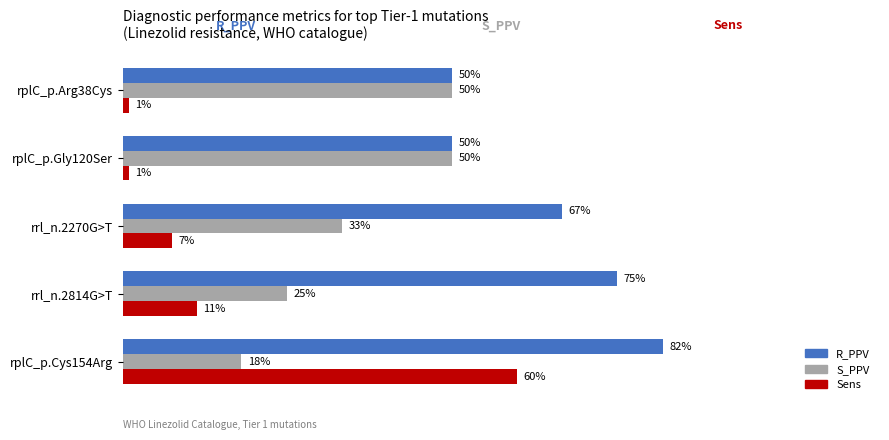

What are all the series names shown in the legend?

R_PPV, S_PPV, Sens